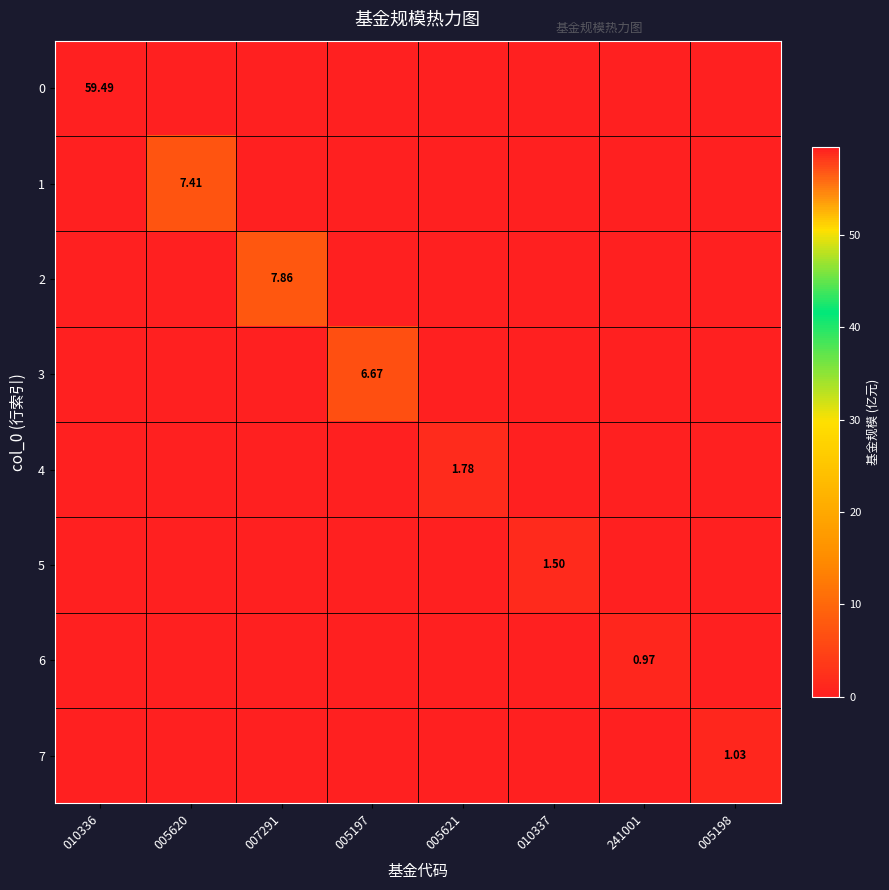

At which category is the sum across all series the highest?

010336